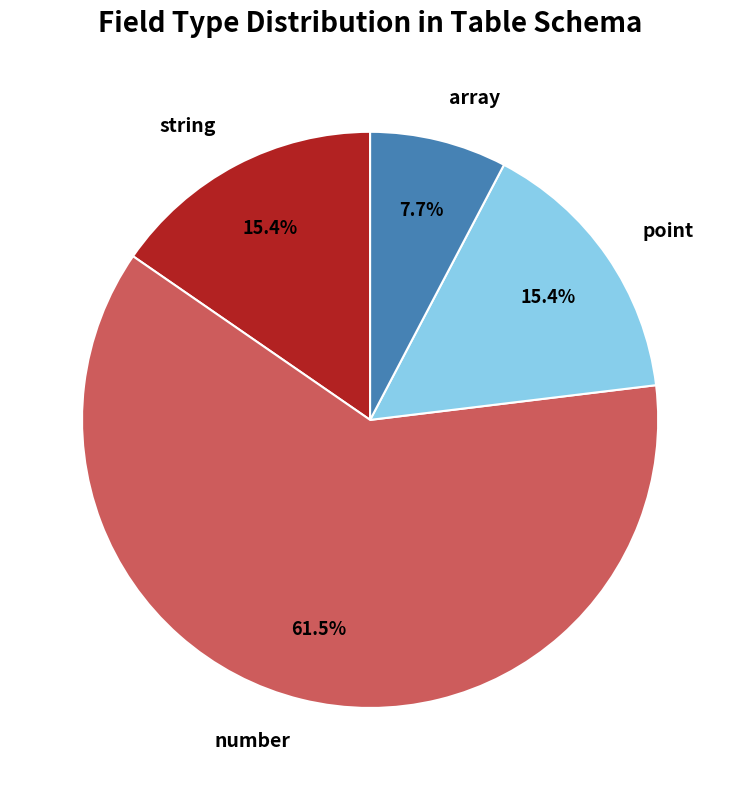

What percentage do number and point together represent?

76.9%